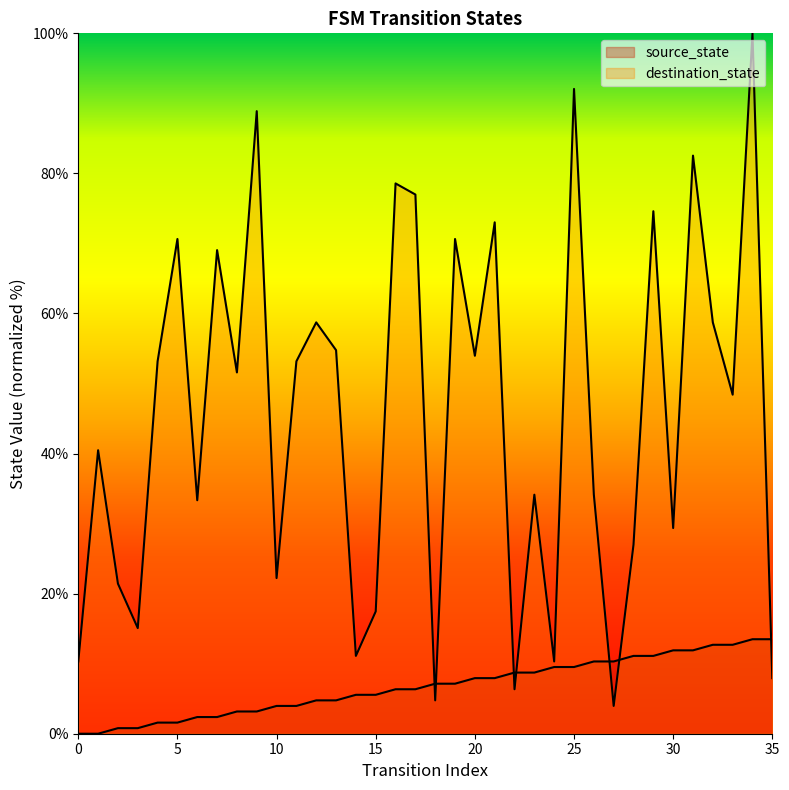

Reading right to left, what are all the values shown in this chart?

source_state: 35=13.5	34=13.5	33=12.7	32=12.7	31=11.9	30=11.9	29=11.1	28=11.1	27=10.3	26=10.3	25=9.5	24=9.5	23=8.7	22=8.7	21=7.9	20=7.9	19=7.1	18=7.1	17=6.3	16=6.3	15=5.6	14=5.6	13=4.8	12=4.8	11=4.0	10=4.0	9=3.2	8=3.2	7=2.4	6=2.4	5=1.6	4=1.6	3=0.8	2=0.8	1=0.0	0=0.0
destination_state: 35=7.9	34=100.0	33=48.4	32=58.7	31=82.5	30=29.4	29=74.6	28=27.0	27=4.0	26=34.1	25=92.1	24=10.3	23=34.1	22=6.3	21=73.0	20=54.0	19=70.6	18=4.8	17=77.0	16=78.6	15=17.5	14=11.1	13=54.8	12=58.7	11=53.2	10=22.2	9=88.9	8=51.6	7=69.0	6=33.3	5=70.6	4=53.2	3=15.1	2=21.4	1=40.5	0=10.3